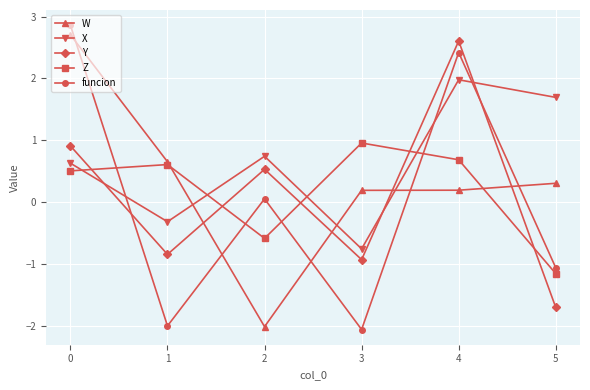

What is the spread (max minus min) of values at 0?

2.4